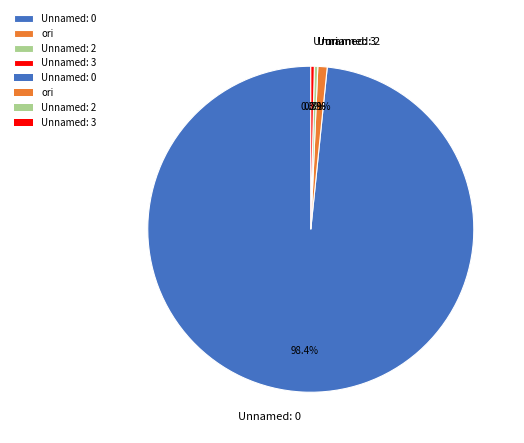

What is the ratio of the value at Unnamed: 2 to the value at Unnamed: 3?

1.0